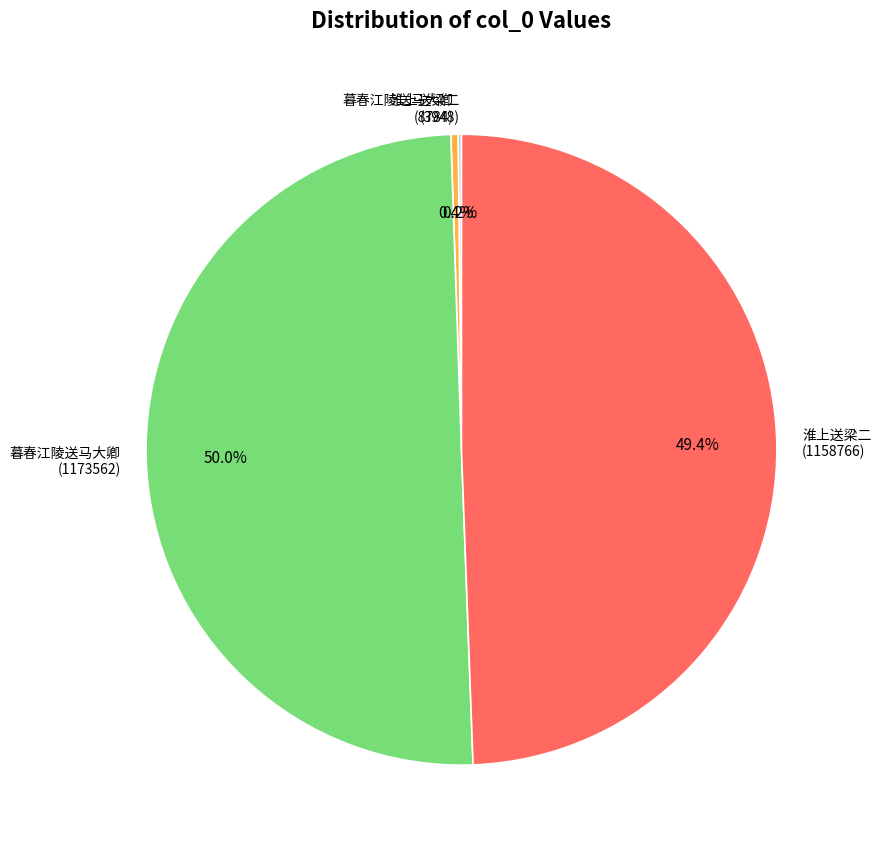

Does 淮上送梁二 (1158766) account for over 50% of the chart?

No